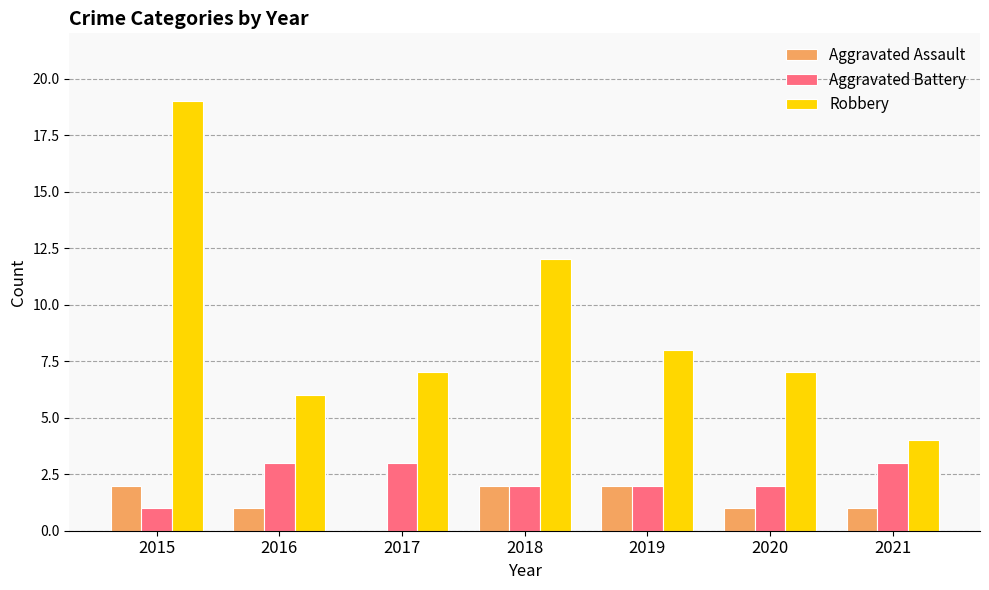

Count the Aggravated Assault values in the range 1 to 2.

6